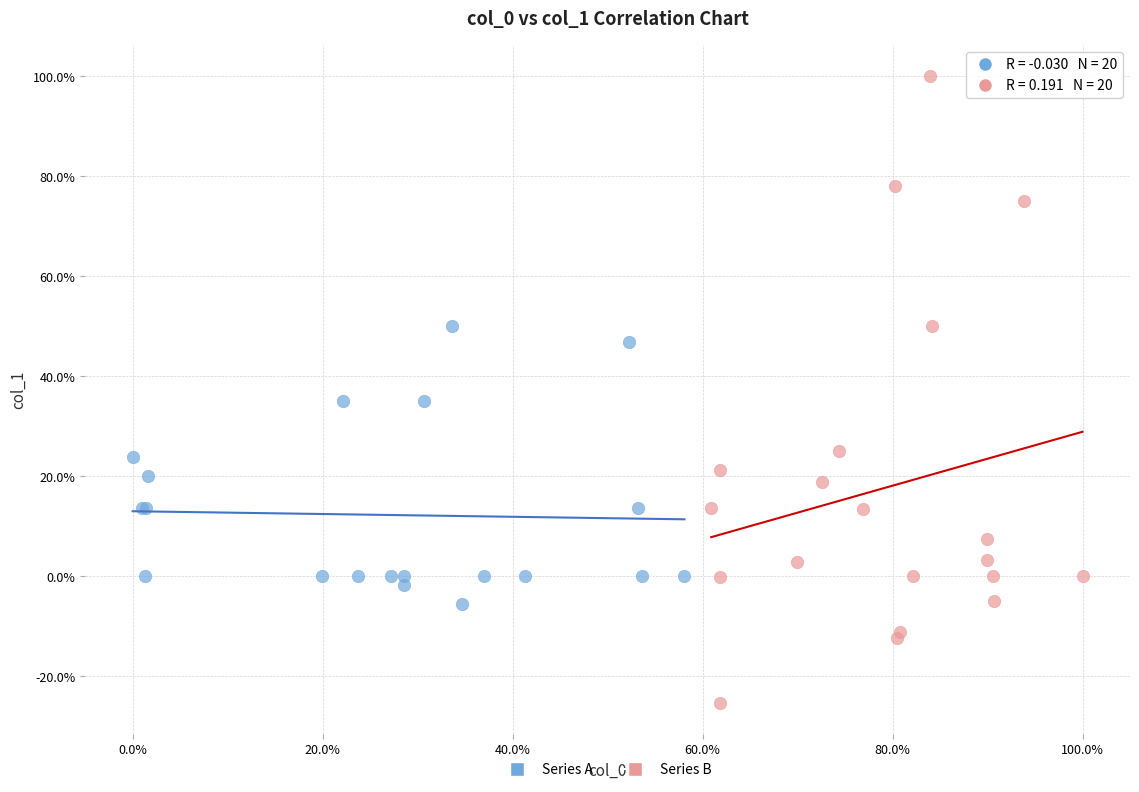

Which series contains the highest Y value?

Series B